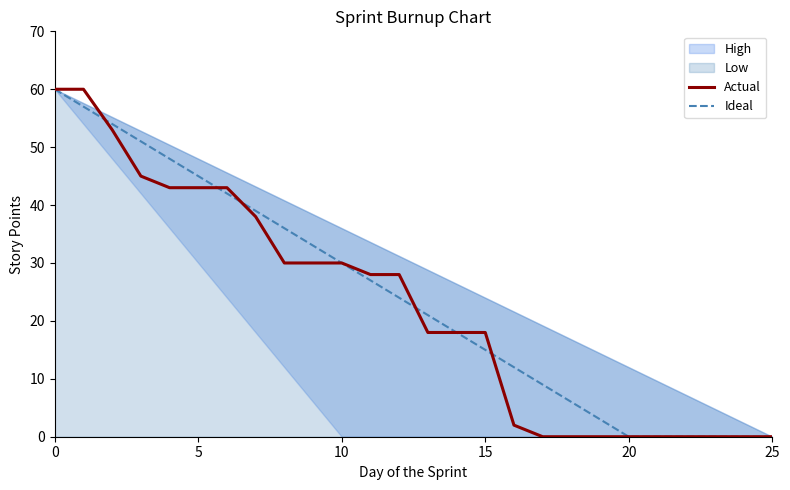

How many values in the Actual series are below 28?

13